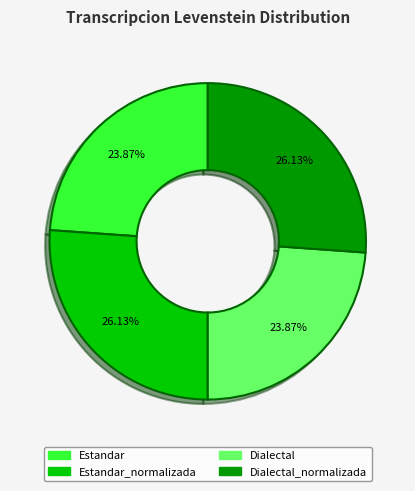

Count the number of slices in the pie.

4